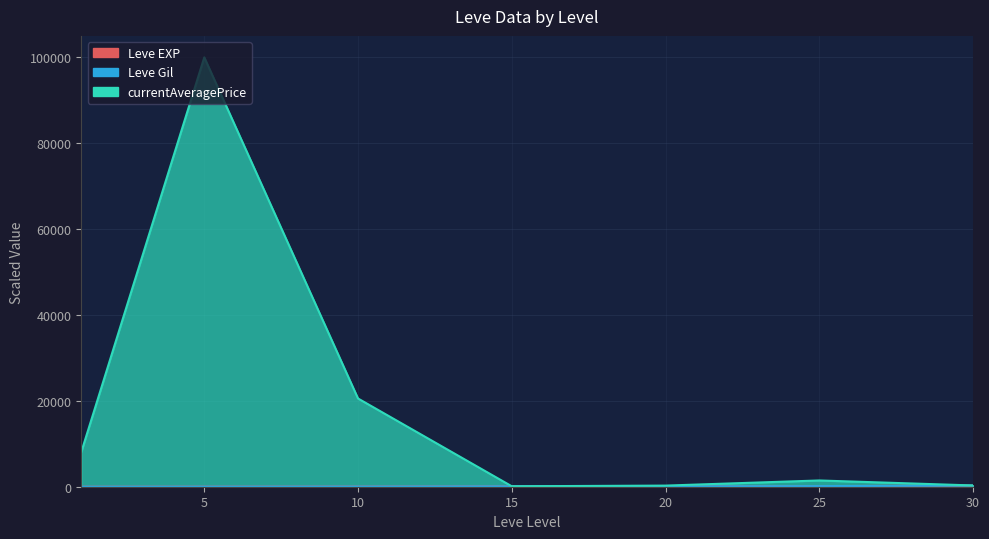

Count the number of categories in the chart.

7